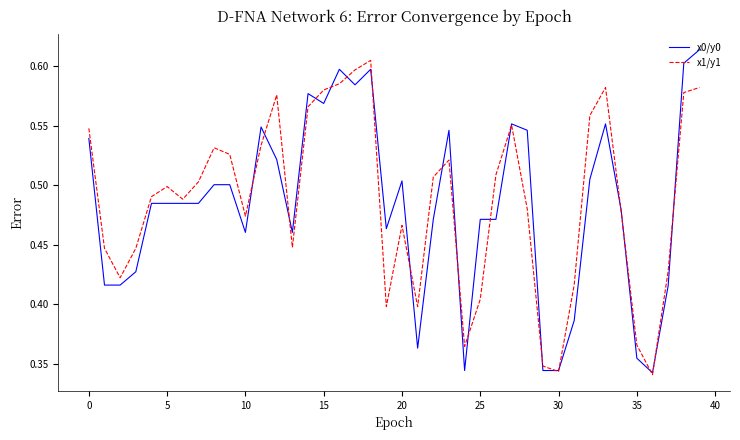

Which series has the largest range (max minus min)?

x0/y0